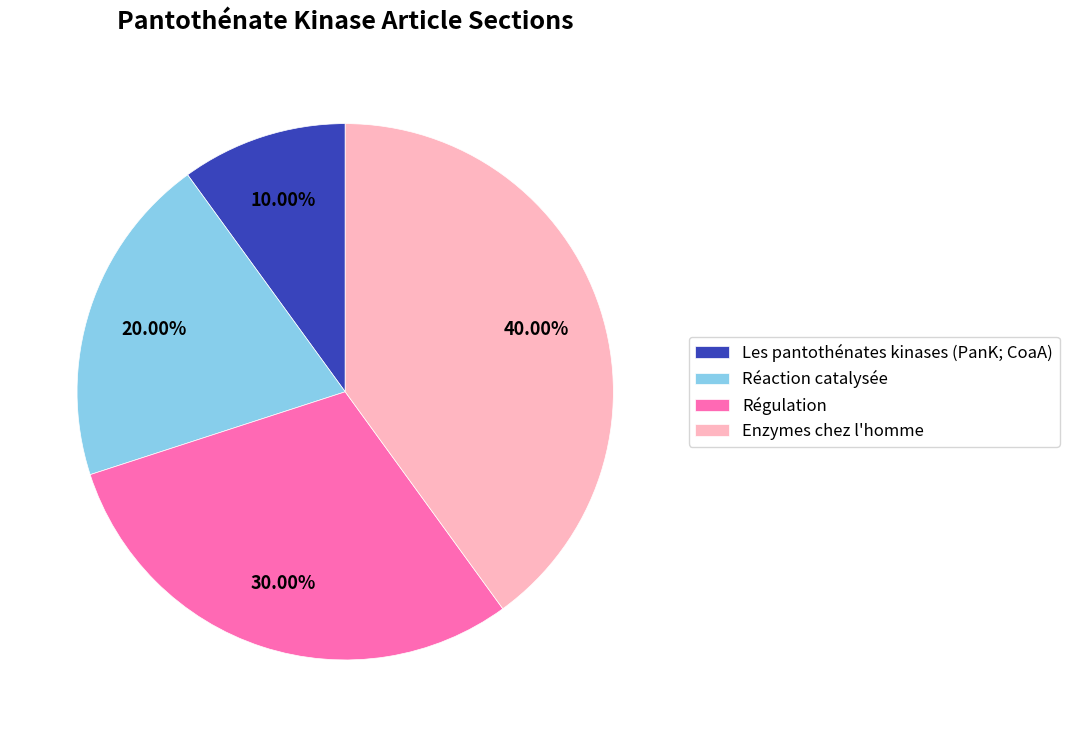

What percentage is the Réaction catalysée slice, to the nearest percent?

20%